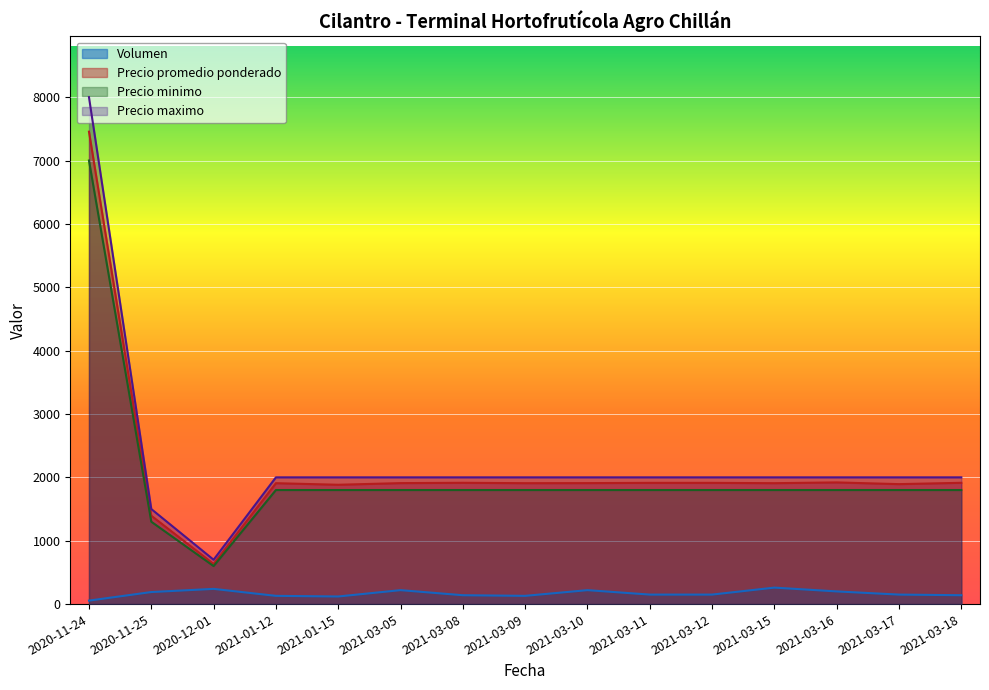

Which category has the highest value in the Volumen series?

2021-03-15